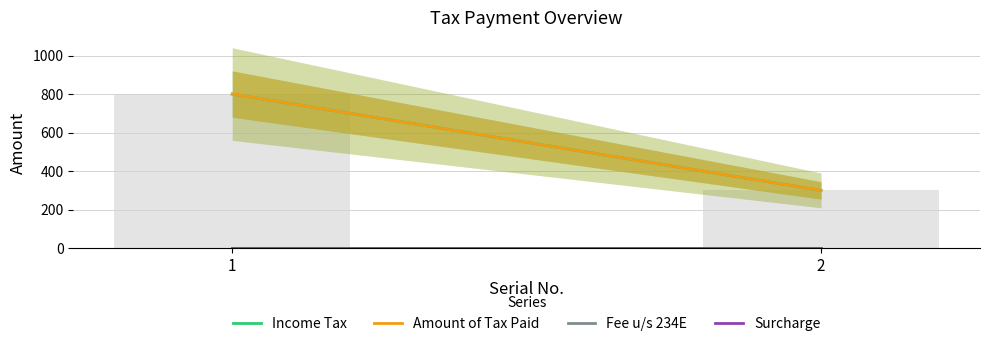

Rank the categories by value from lowest to highest.

2, 1